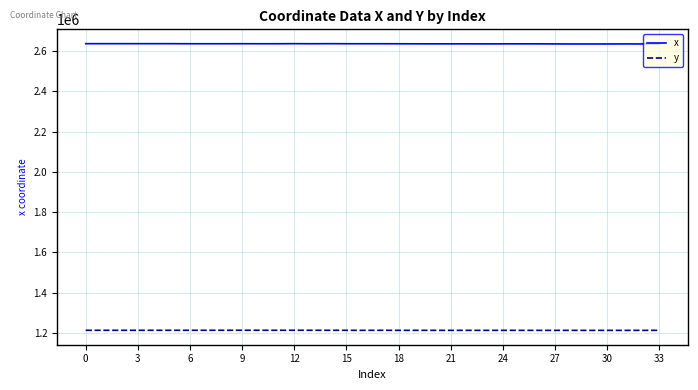

What is the sum of all x values?

89616611.7